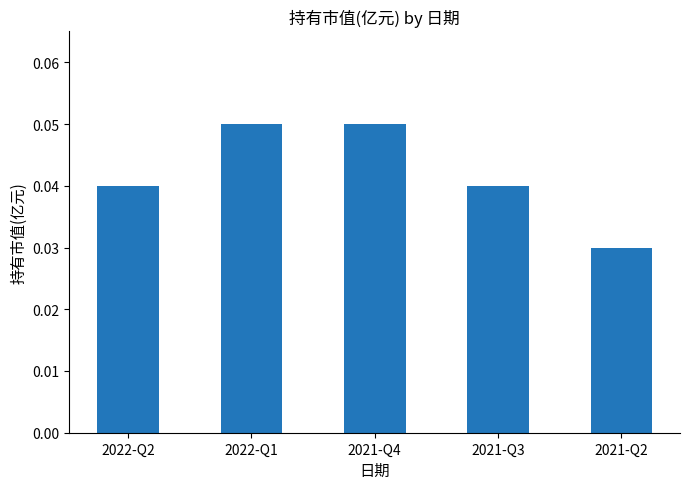

What is the sum of all values?

0.2